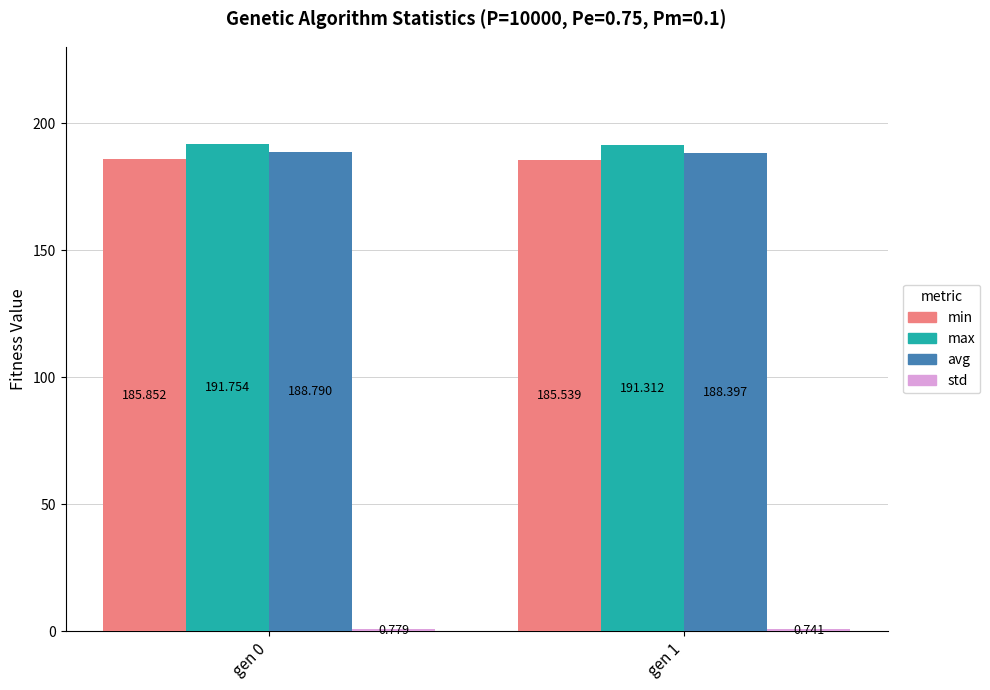

What is the greatest value displayed?

191.8